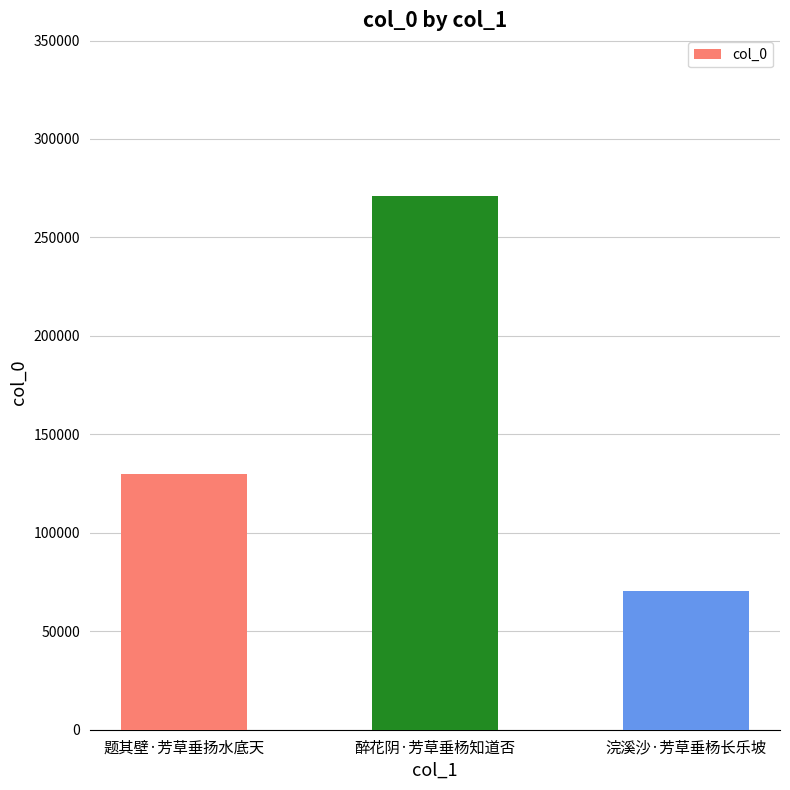

How many values are below 129893?

1